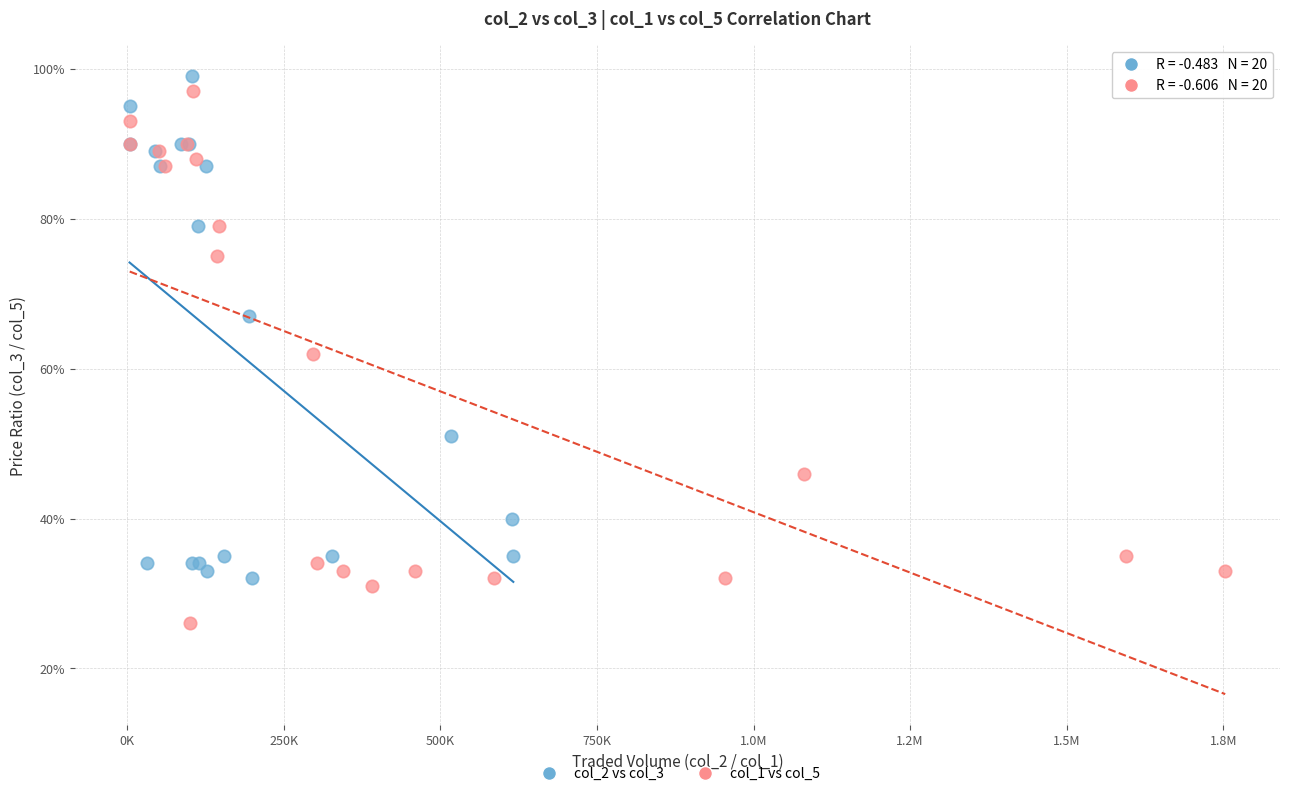

Which series has the widest spread of Y values?

col_1 vs col_5